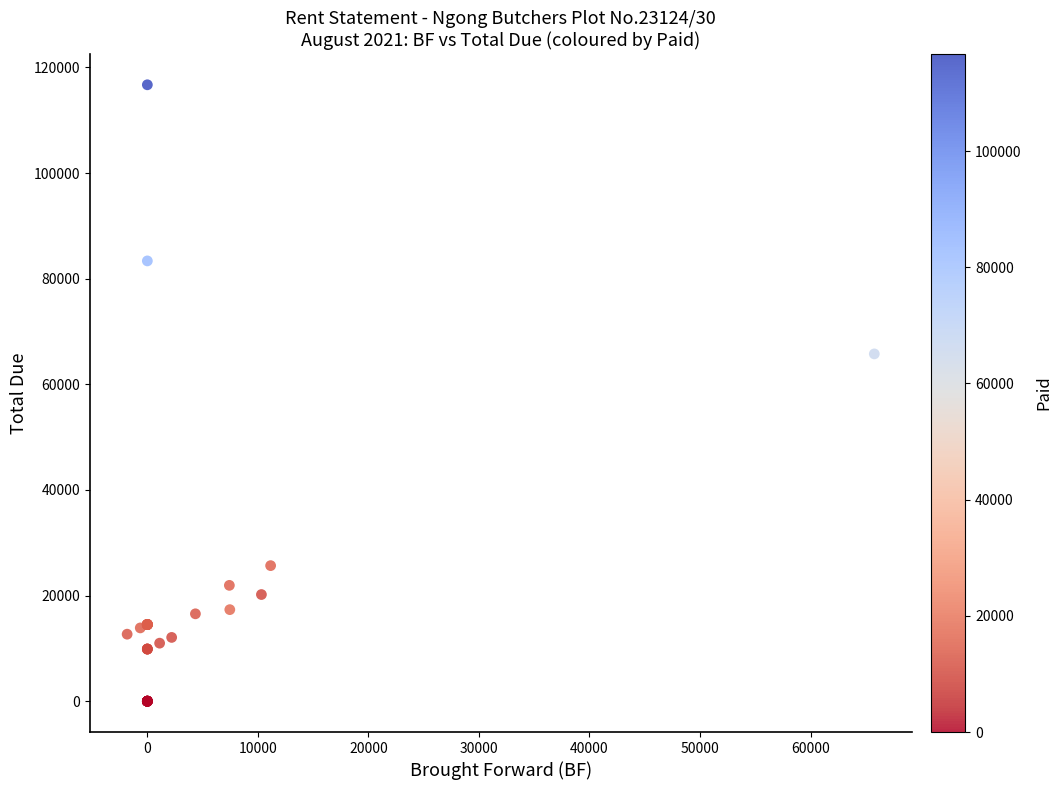

What Y value in the scatter plot is closest to 58362?

65766